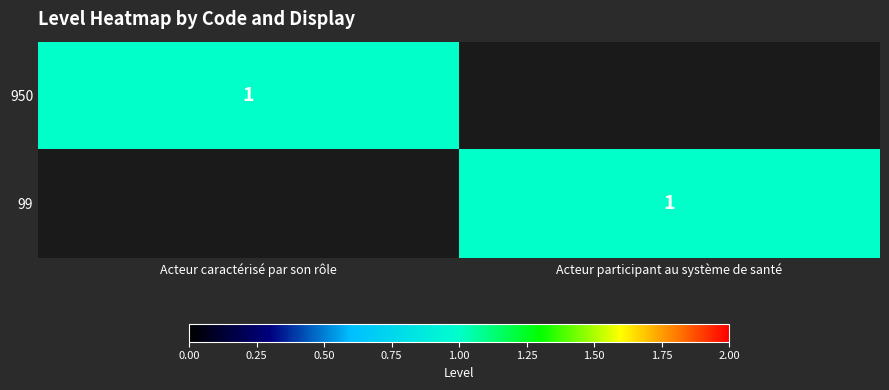

True or false: 99 has a value of 1 at Acteur participant au système de santé.

True